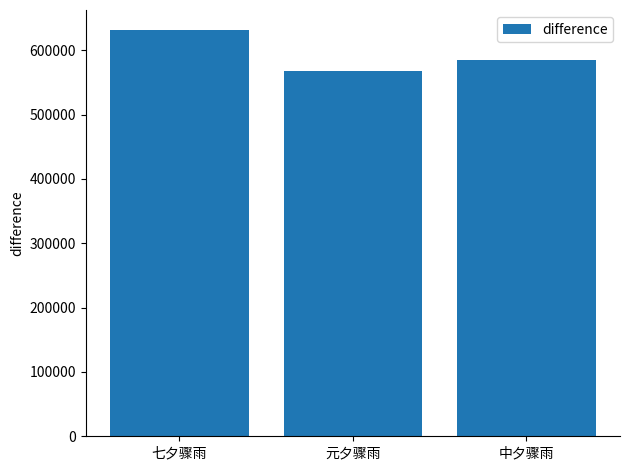

Which category has the highest value across all series?

七夕骤雨